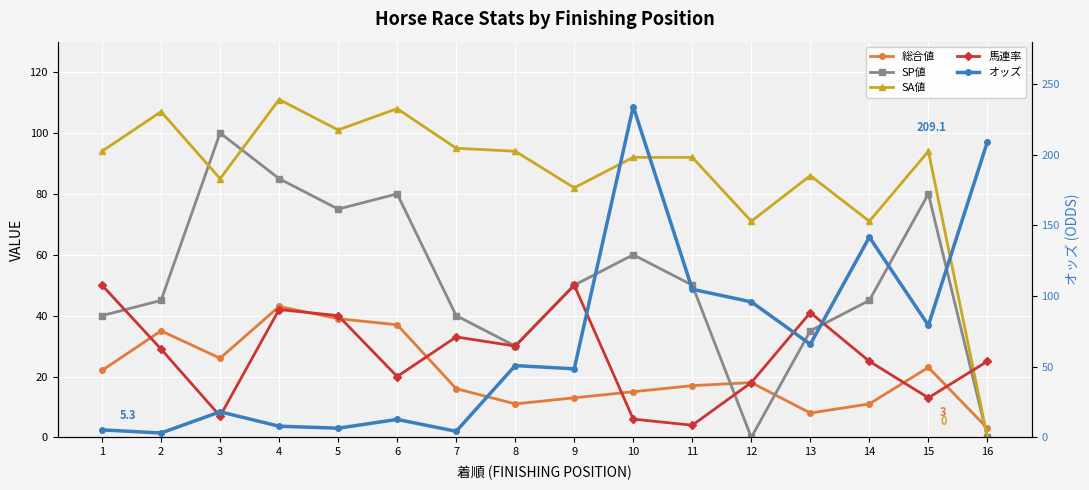

Reading left to right, list all the values displayed in this chart.

総合値: 1=22.0	2=35.0	3=26.0	4=43.0	5=39.0	6=37.0	7=16.0	8=11.0	9=13.0	10=15.0	11=17.0	12=18.0	13=8.0	14=11.0	15=23.0	16=3.0
SP値: 1=40.0	2=45.0	3=100.0	4=85.0	5=75.0	6=80.0	7=40.0	8=30.0	9=50.0	10=60.0	11=50.0	12=0.0	13=35.0	14=45.0	15=80.0	16=0.0
SA値: 1=94.0	2=107.0	3=85.0	4=111.0	5=101.0	6=108.0	7=95.0	8=94.0	9=82.0	10=92.0	11=92.0	12=71.0	13=86.0	14=71.0	15=94.0	16=0.0
馬連率: 1=50.0	2=29.0	3=7.0	4=42.0	5=40.0	6=20.0	7=33.0	8=30.0	9=50.0	10=6.0	11=4.0	12=18.0	13=41.0	14=25.0	15=13.0	16=25.0
オッズ: 1=5.3	2=3.1	3=18.1	4=7.9	5=6.5	6=12.7	7=4.3	8=50.8	9=48.5	10=234.1	11=104.8	12=95.9	13=65.9	14=141.7	15=79.3	16=209.1